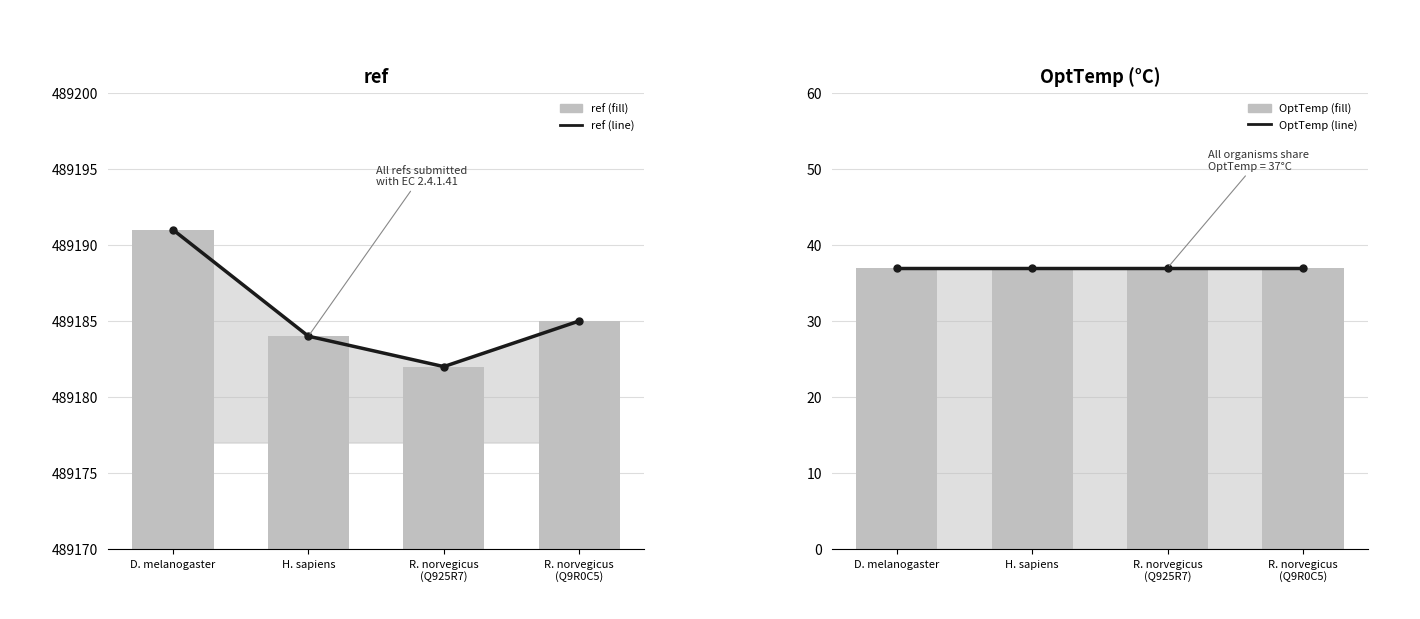

The ref series shows 154812 at R. norvegicus
(Q925R7). True or false?

False